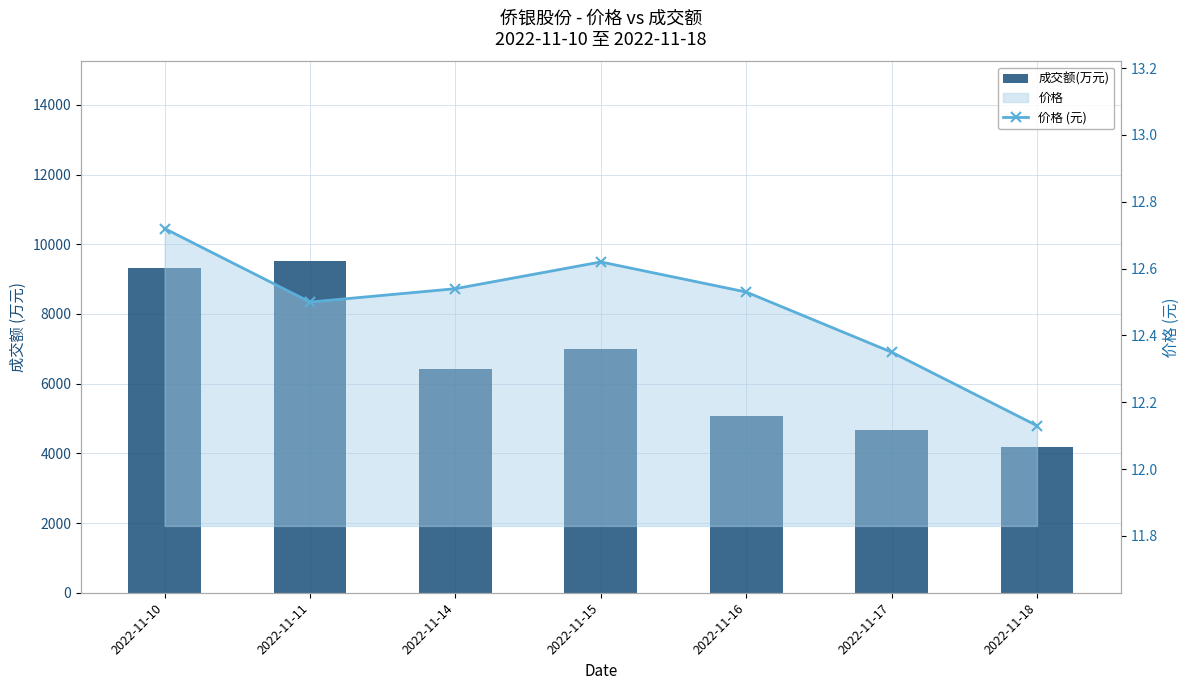

Reading right to left, list all the values displayed in this chart.

成交额(万元): 2022-11-18=4190.0	2022-11-17=4670.0	2022-11-16=5085.0	2022-11-15=6989.0	2022-11-14=6429.0	2022-11-11=9529.0	2022-11-10=9325.0
价格 (元): 2022-11-18=12.1	2022-11-17=12.3	2022-11-16=12.5	2022-11-15=12.6	2022-11-14=12.5	2022-11-11=12.5	2022-11-10=12.7